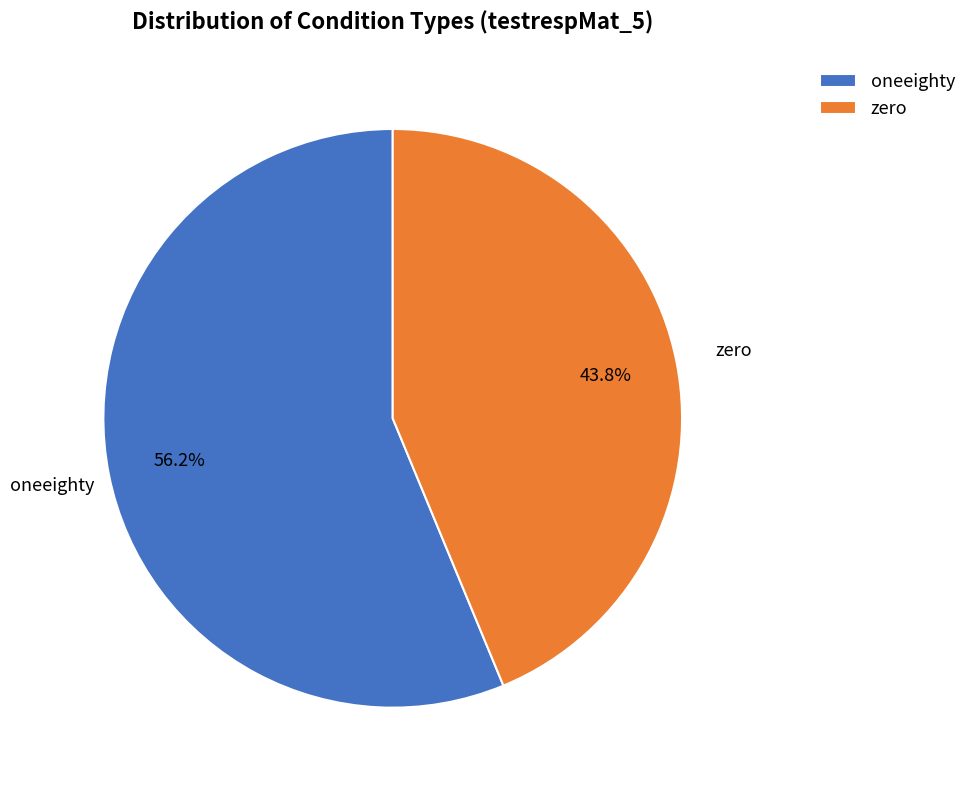

What is the total percentage of oneeighty and zero?

100.0%